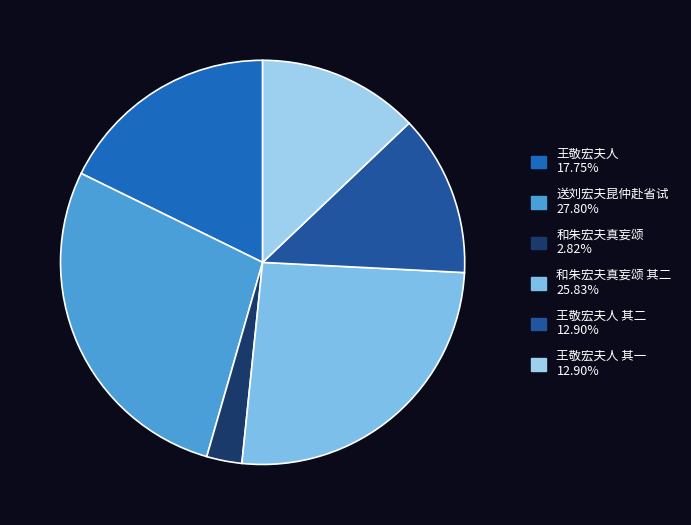

How many segments does this pie chart have?

6